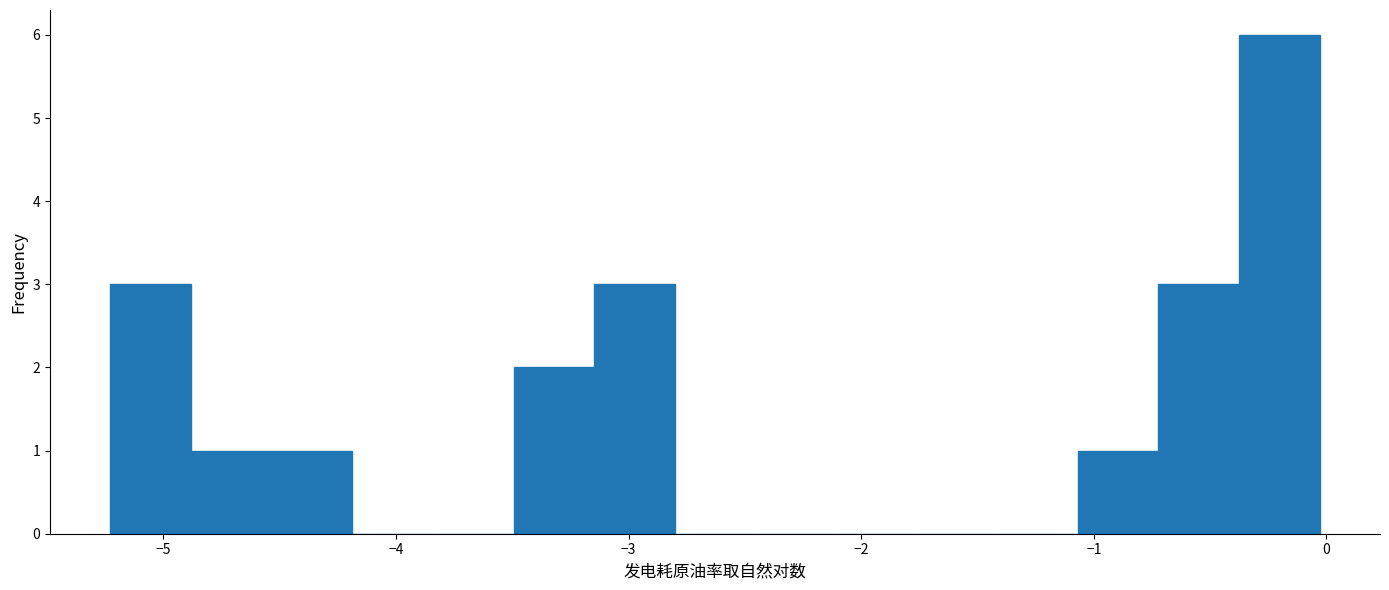

Read against the x-axis, roughly where is the centre of the tallest bar?

-0.2